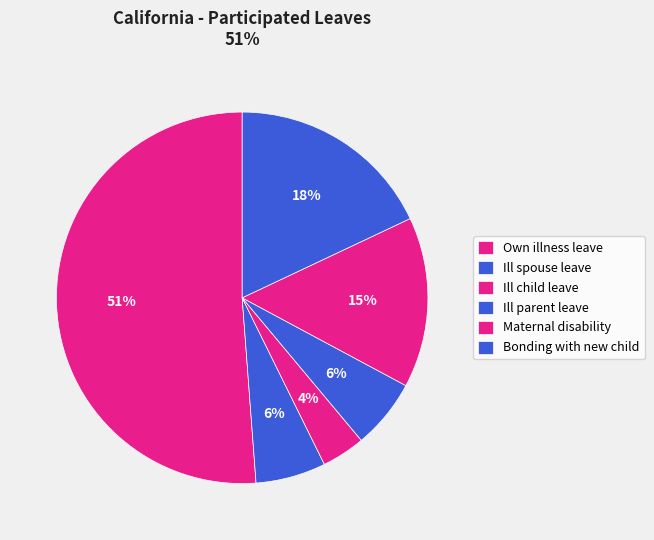

True or false: Maternal disability accounts for 7% of the total.

False